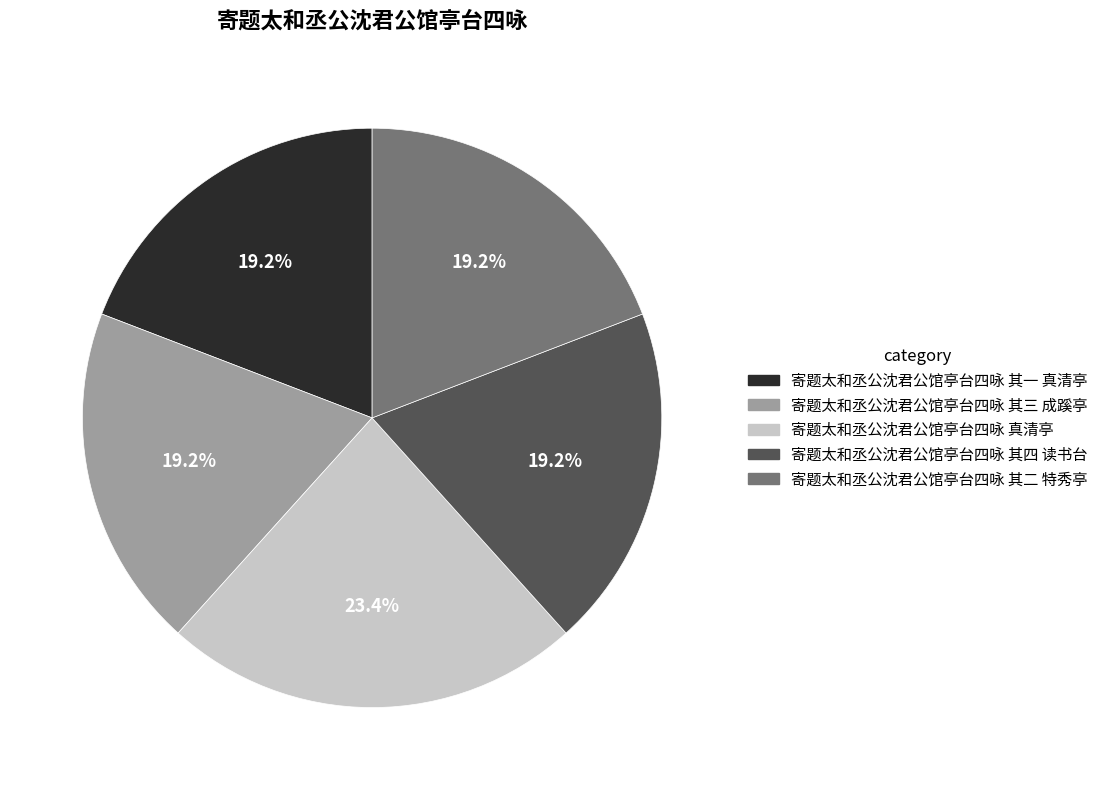

Is there any slice that represents more than half of the pie?

No